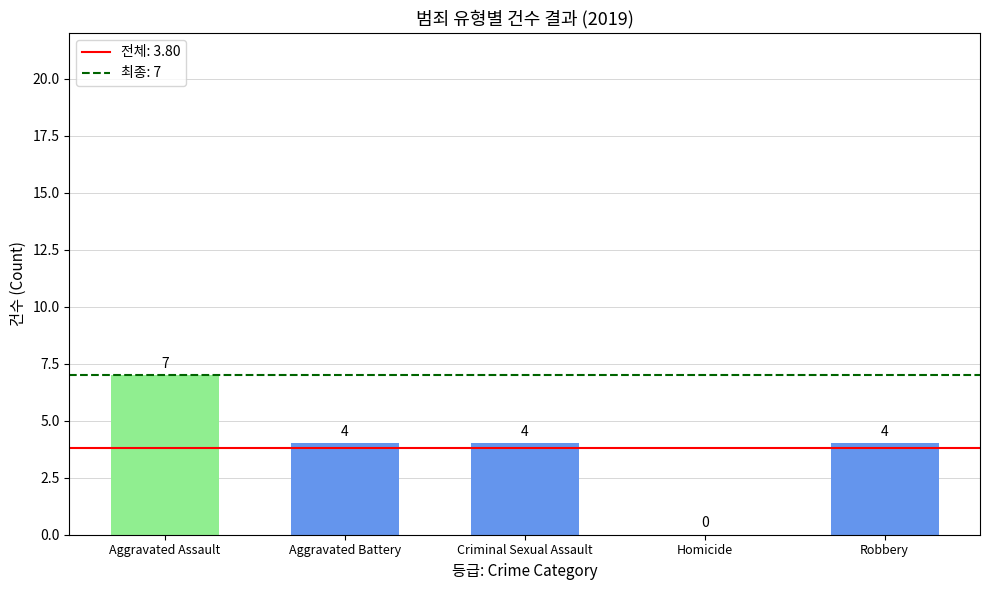

What value does the data have at Robbery?

4